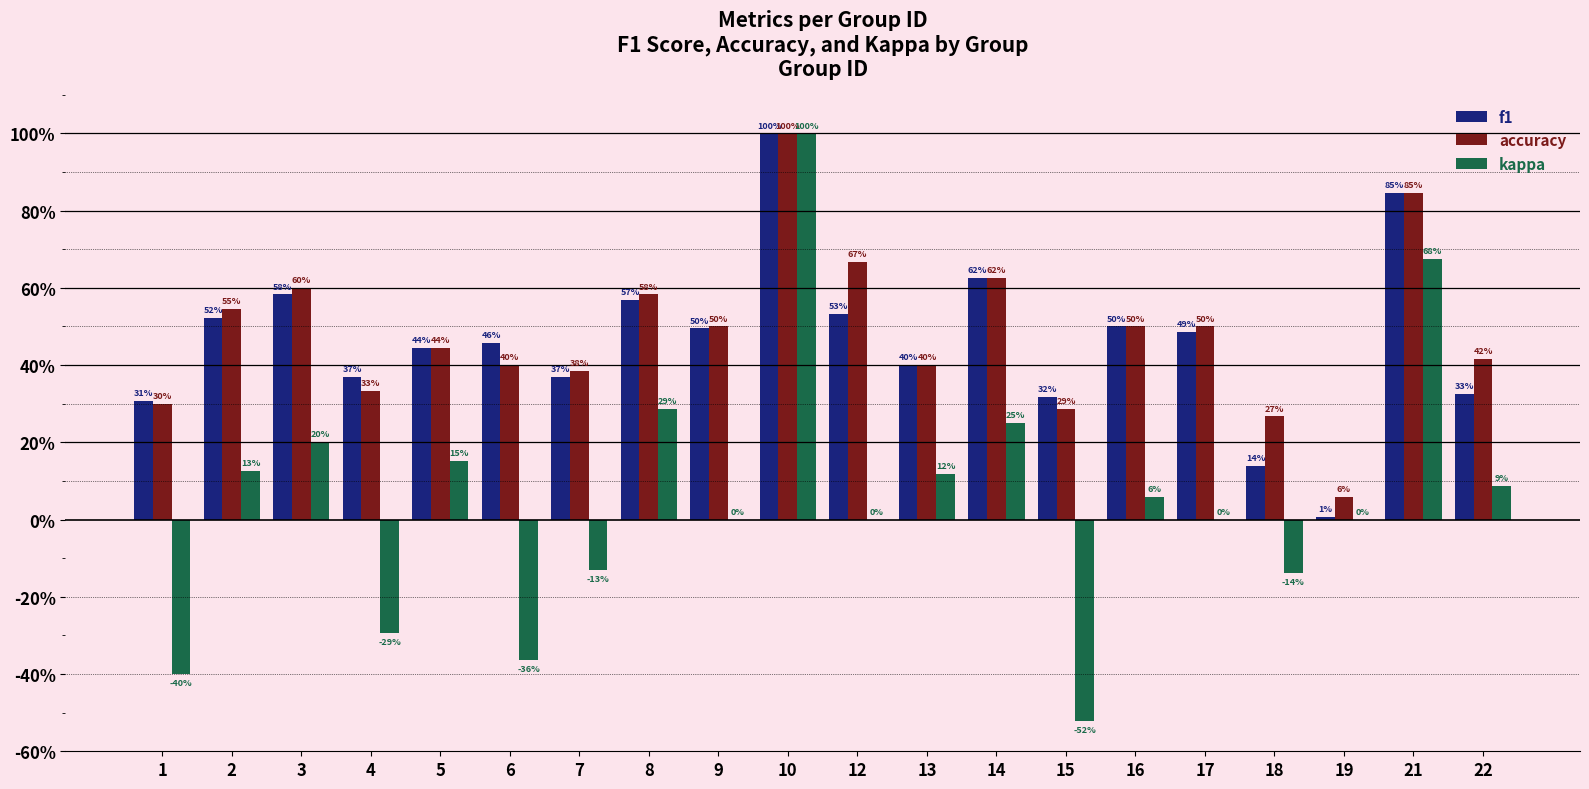

What is the minimum value for accuracy?

0.1